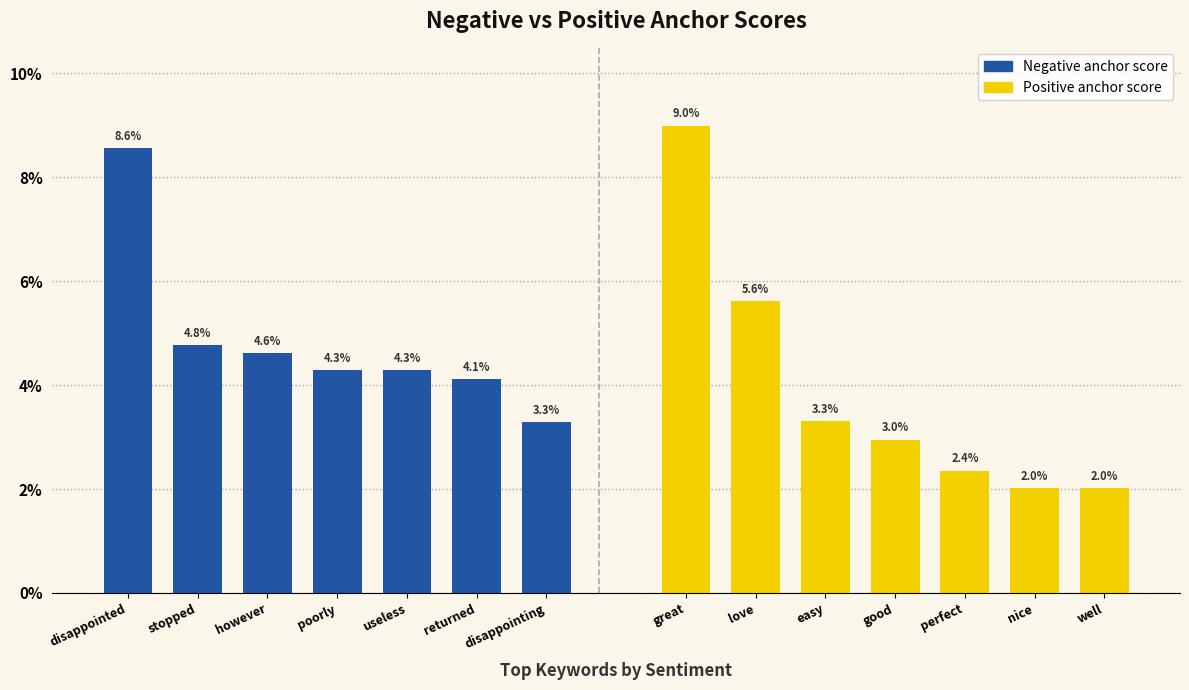

List the series in order of their overall mean, highest first.

Negative anchor score, Positive anchor score